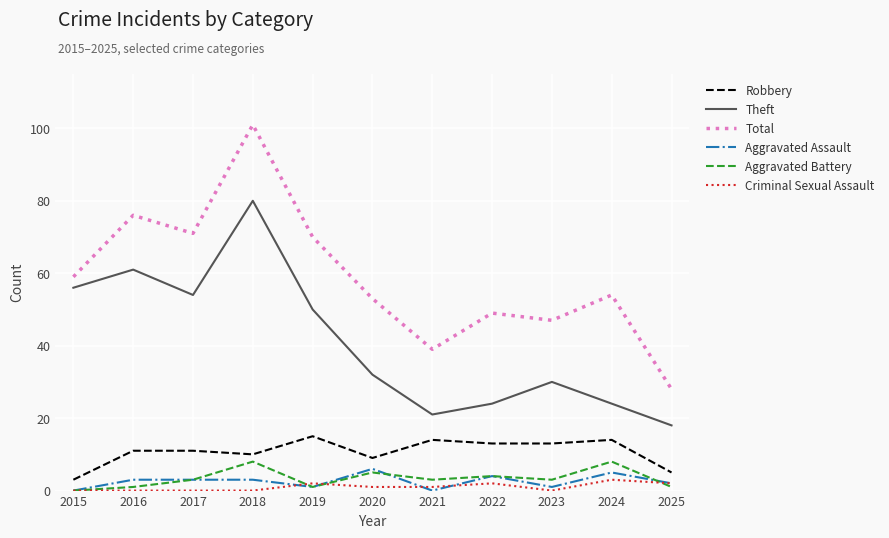

At which category is the sum across all series the highest?

2018